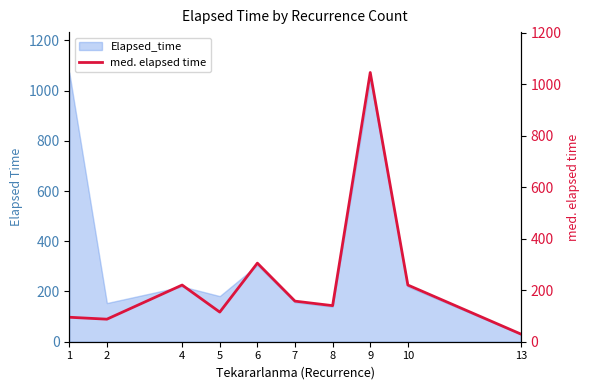

What is the minimum value for Elapsed_time?

30.0